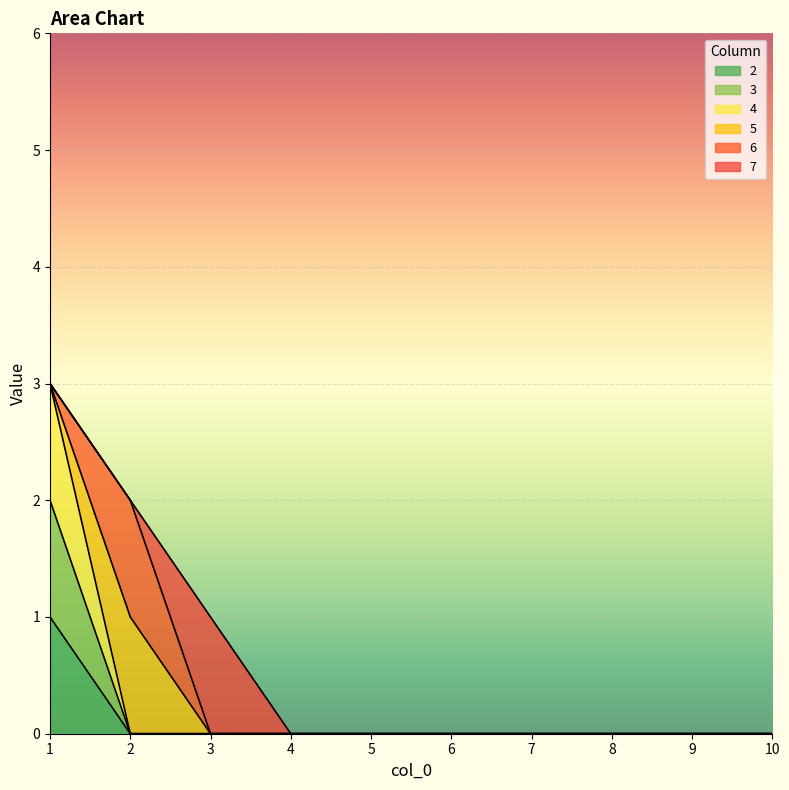

True or false: 2 has more than 0 interior local peaks.

False